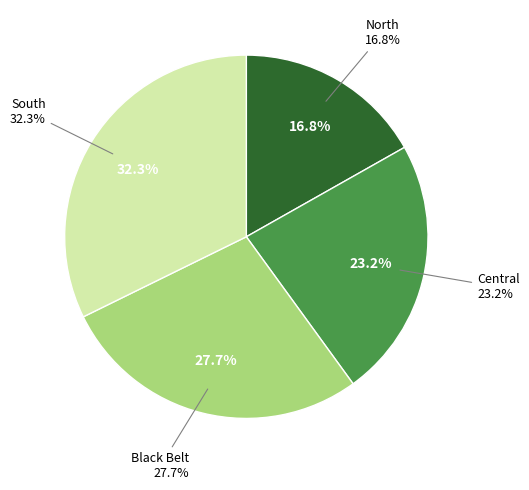

What is the ratio of the value at South to the value at Black Belt?

1.2